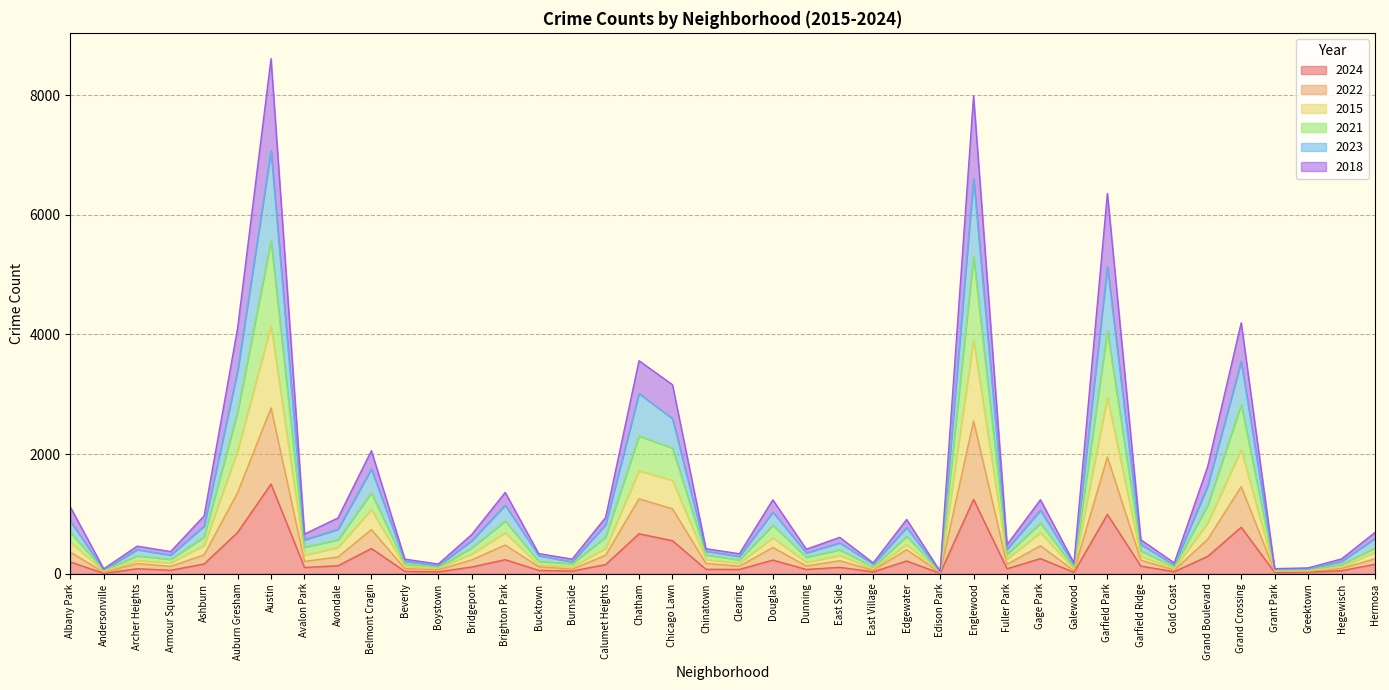

At which label does 2024 reach its peak?

Austin